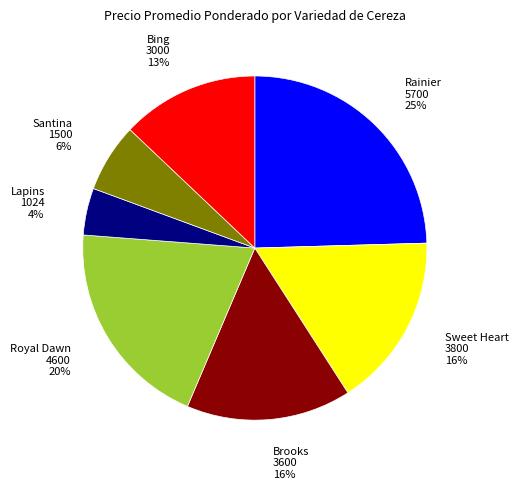

Which slice is the smallest?

Lapins 1024 4%